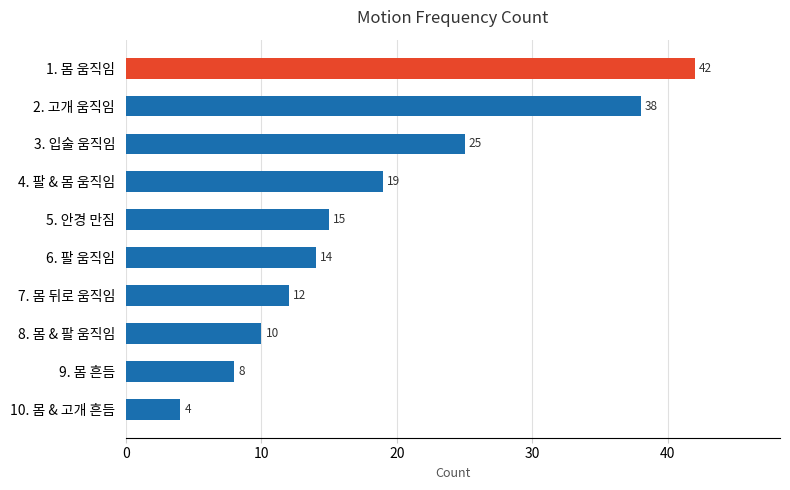

Reading bottom to top, list all the values displayed in this chart.

10. 몸 & 고개 흔듬=4	9. 몸 흔듬=8	8. 몸 & 팔 움직임=10	7. 몸 뒤로 움직임=12	6. 팔 움직임=14	5. 안경 만짐=15	4. 팔 & 몸 움직임=19	3. 입술 움직임=25	2. 고개 움직임=38	1. 몸 움직임=42